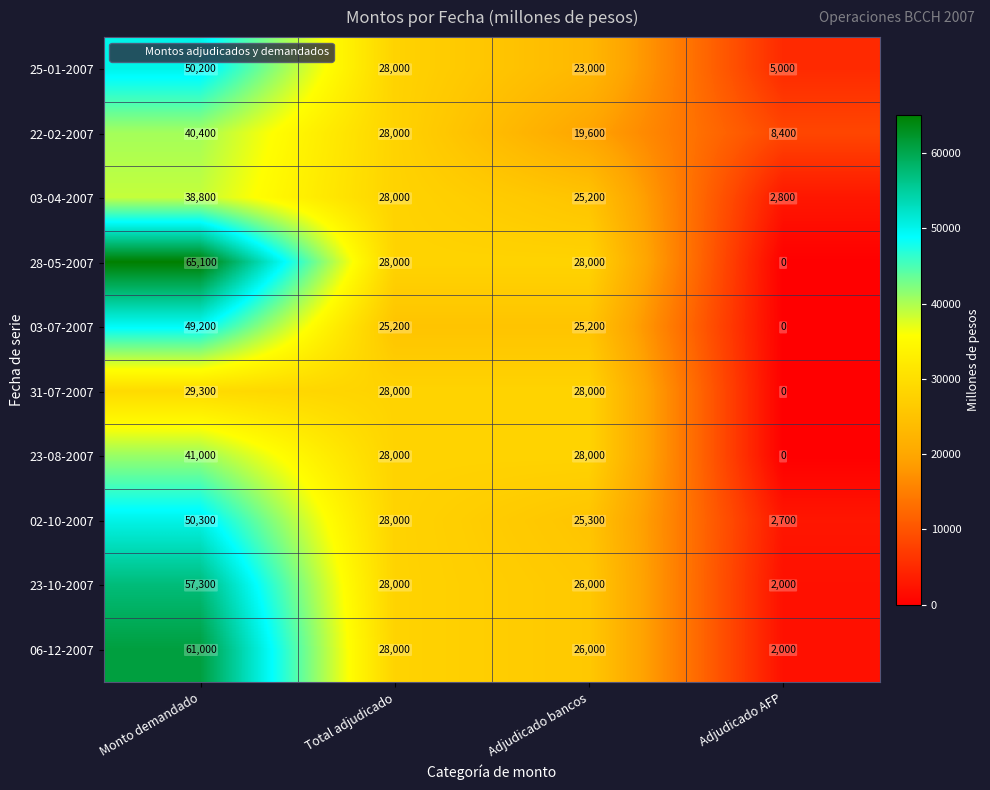

Is the value of 02-10-2007 at Monto demandado greater than the value of 31-07-2007 at Adjudicado bancos?

Yes